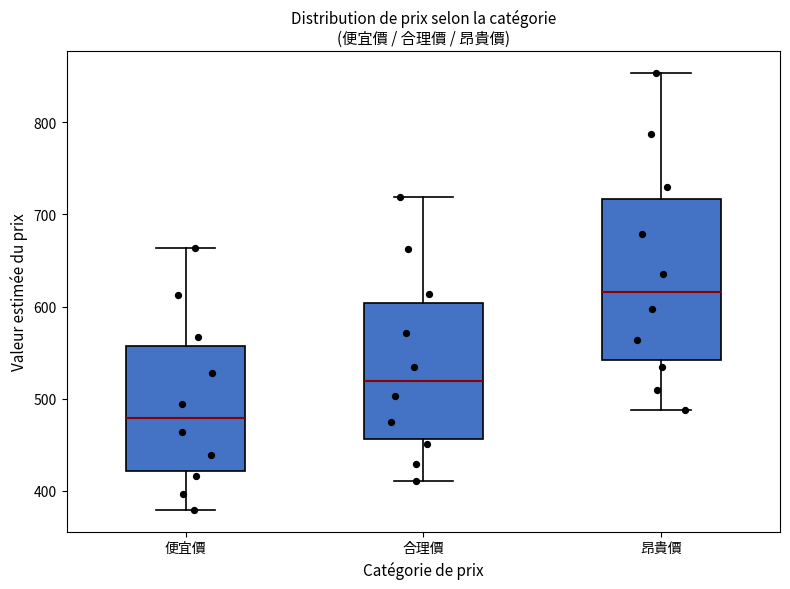

Reading left to right, read every box against the y-axis: the position of its median line, the range the box covers, and the ends of its whiskers. The values are not printed on the chart, so give them approximately, as read against the axis.

便宜價: median 480, box 420 to 560, whiskers 380 to 660
合理價: median 520, box 460 to 600, whiskers 410 to 720
昂貴價: median 620, box 540 to 720, whiskers 490 to 850